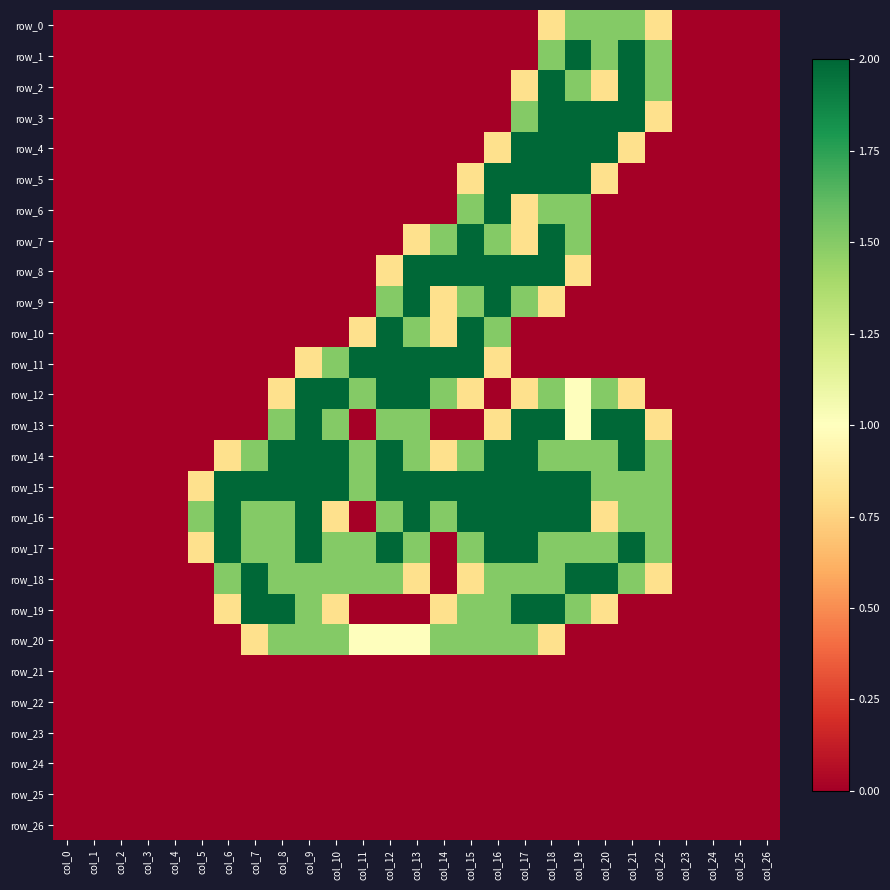

Reading right to left, extract all data points from this chart.

row_0: 0.0	0.0	0.0	0.0	0.8	1.5	1.5	1.5	0.8	0.0	0.0	0.0	0.0	0.0	0.0	0.0	0.0	0.0	0.0	0.0	0.0	0.0	0.0	0.0	0.0	0.0	0.0
row_1: 0.0	0.0	0.0	0.0	1.5	2.0	1.5	2.0	1.5	0.0	0.0	0.0	0.0	0.0	0.0	0.0	0.0	0.0	0.0	0.0	0.0	0.0	0.0	0.0	0.0	0.0	0.0
row_2: 0.0	0.0	0.0	0.0	1.5	2.0	0.8	1.5	2.0	0.8	0.0	0.0	0.0	0.0	0.0	0.0	0.0	0.0	0.0	0.0	0.0	0.0	0.0	0.0	0.0	0.0	0.0
row_3: 0.0	0.0	0.0	0.0	0.8	2.0	2.0	2.0	2.0	1.5	0.0	0.0	0.0	0.0	0.0	0.0	0.0	0.0	0.0	0.0	0.0	0.0	0.0	0.0	0.0	0.0	0.0
row_4: 0.0	0.0	0.0	0.0	0.0	0.8	2.0	2.0	2.0	2.0	0.8	0.0	0.0	0.0	0.0	0.0	0.0	0.0	0.0	0.0	0.0	0.0	0.0	0.0	0.0	0.0	0.0
row_5: 0.0	0.0	0.0	0.0	0.0	0.0	0.8	2.0	2.0	2.0	2.0	0.8	0.0	0.0	0.0	0.0	0.0	0.0	0.0	0.0	0.0	0.0	0.0	0.0	0.0	0.0	0.0
row_6: 0.0	0.0	0.0	0.0	0.0	0.0	0.0	1.5	1.5	0.8	2.0	1.5	0.0	0.0	0.0	0.0	0.0	0.0	0.0	0.0	0.0	0.0	0.0	0.0	0.0	0.0	0.0
row_7: 0.0	0.0	0.0	0.0	0.0	0.0	0.0	1.5	2.0	0.8	1.5	2.0	1.5	0.8	0.0	0.0	0.0	0.0	0.0	0.0	0.0	0.0	0.0	0.0	0.0	0.0	0.0
row_8: 0.0	0.0	0.0	0.0	0.0	0.0	0.0	0.8	2.0	2.0	2.0	2.0	2.0	2.0	0.8	0.0	0.0	0.0	0.0	0.0	0.0	0.0	0.0	0.0	0.0	0.0	0.0
row_9: 0.0	0.0	0.0	0.0	0.0	0.0	0.0	0.0	0.8	1.5	2.0	1.5	0.8	2.0	1.5	0.0	0.0	0.0	0.0	0.0	0.0	0.0	0.0	0.0	0.0	0.0	0.0
row_10: 0.0	0.0	0.0	0.0	0.0	0.0	0.0	0.0	0.0	0.0	1.5	2.0	0.8	1.5	2.0	0.8	0.0	0.0	0.0	0.0	0.0	0.0	0.0	0.0	0.0	0.0	0.0
row_11: 0.0	0.0	0.0	0.0	0.0	0.0	0.0	0.0	0.0	0.0	0.8	2.0	2.0	2.0	2.0	2.0	1.5	0.8	0.0	0.0	0.0	0.0	0.0	0.0	0.0	0.0	0.0
row_12: 0.0	0.0	0.0	0.0	0.0	0.8	1.5	1.0	1.5	0.8	0.0	0.8	1.5	2.0	2.0	1.5	2.0	2.0	0.8	0.0	0.0	0.0	0.0	0.0	0.0	0.0	0.0
row_13: 0.0	0.0	0.0	0.0	0.8	2.0	2.0	1.0	2.0	2.0	0.8	0.0	0.0	1.5	1.5	0.0	1.5	2.0	1.5	0.0	0.0	0.0	0.0	0.0	0.0	0.0	0.0
row_14: 0.0	0.0	0.0	0.0	1.5	2.0	1.5	1.5	1.5	2.0	2.0	1.5	0.8	1.5	2.0	1.5	2.0	2.0	2.0	1.5	0.8	0.0	0.0	0.0	0.0	0.0	0.0
row_15: 0.0	0.0	0.0	0.0	1.5	1.5	1.5	2.0	2.0	2.0	2.0	2.0	2.0	2.0	2.0	1.5	2.0	2.0	2.0	2.0	2.0	0.8	0.0	0.0	0.0	0.0	0.0
row_16: 0.0	0.0	0.0	0.0	1.5	1.5	0.8	2.0	2.0	2.0	2.0	2.0	1.5	2.0	1.5	0.0	0.8	2.0	1.5	1.5	2.0	1.5	0.0	0.0	0.0	0.0	0.0
row_17: 0.0	0.0	0.0	0.0	1.5	2.0	1.5	1.5	1.5	2.0	2.0	1.5	0.0	1.5	2.0	1.5	1.5	2.0	1.5	1.5	2.0	0.8	0.0	0.0	0.0	0.0	0.0
row_18: 0.0	0.0	0.0	0.0	0.8	1.5	2.0	2.0	1.5	1.5	1.5	0.8	0.0	0.8	1.5	1.5	1.5	1.5	1.5	2.0	1.5	0.0	0.0	0.0	0.0	0.0	0.0
row_19: 0.0	0.0	0.0	0.0	0.0	0.0	0.8	1.5	2.0	2.0	1.5	1.5	0.8	0.0	0.0	0.0	0.8	1.5	2.0	2.0	0.8	0.0	0.0	0.0	0.0	0.0	0.0
row_20: 0.0	0.0	0.0	0.0	0.0	0.0	0.0	0.0	0.8	1.5	1.5	1.5	1.5	1.0	1.0	1.0	1.5	1.5	1.5	0.8	0.0	0.0	0.0	0.0	0.0	0.0	0.0
row_21: 0.0	0.0	0.0	0.0	0.0	0.0	0.0	0.0	0.0	0.0	0.0	0.0	0.0	0.0	0.0	0.0	0.0	0.0	0.0	0.0	0.0	0.0	0.0	0.0	0.0	0.0	0.0
row_22: 0.0	0.0	0.0	0.0	0.0	0.0	0.0	0.0	0.0	0.0	0.0	0.0	0.0	0.0	0.0	0.0	0.0	0.0	0.0	0.0	0.0	0.0	0.0	0.0	0.0	0.0	0.0
row_23: 0.0	0.0	0.0	0.0	0.0	0.0	0.0	0.0	0.0	0.0	0.0	0.0	0.0	0.0	0.0	0.0	0.0	0.0	0.0	0.0	0.0	0.0	0.0	0.0	0.0	0.0	0.0
row_24: 0.0	0.0	0.0	0.0	0.0	0.0	0.0	0.0	0.0	0.0	0.0	0.0	0.0	0.0	0.0	0.0	0.0	0.0	0.0	0.0	0.0	0.0	0.0	0.0	0.0	0.0	0.0
row_25: 0.0	0.0	0.0	0.0	0.0	0.0	0.0	0.0	0.0	0.0	0.0	0.0	0.0	0.0	0.0	0.0	0.0	0.0	0.0	0.0	0.0	0.0	0.0	0.0	0.0	0.0	0.0
row_26: 0.0	0.0	0.0	0.0	0.0	0.0	0.0	0.0	0.0	0.0	0.0	0.0	0.0	0.0	0.0	0.0	0.0	0.0	0.0	0.0	0.0	0.0	0.0	0.0	0.0	0.0	0.0